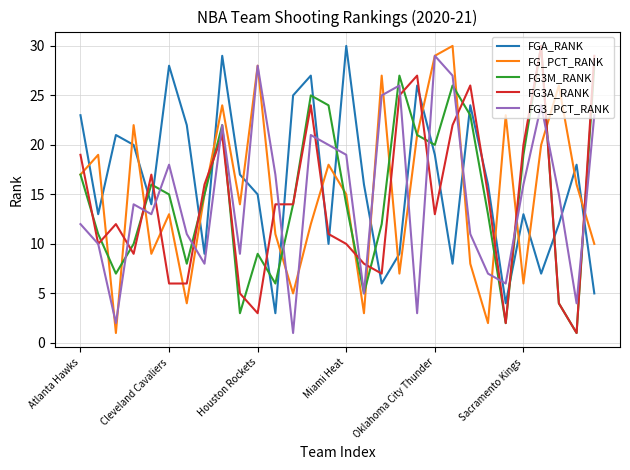

True or false: FG3A_RANK and FG_PCT_RANK cross at least once.

True